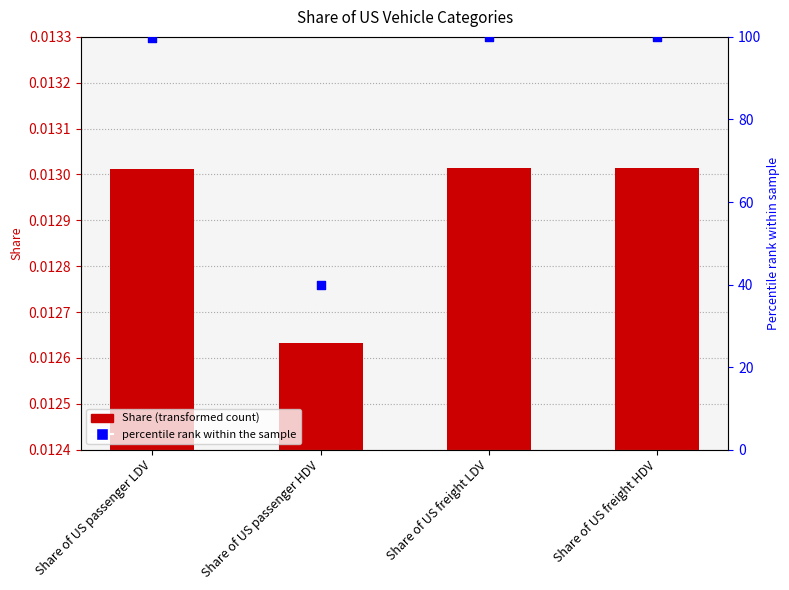

Which series contains the highest Y value?

percentile rank within the sample